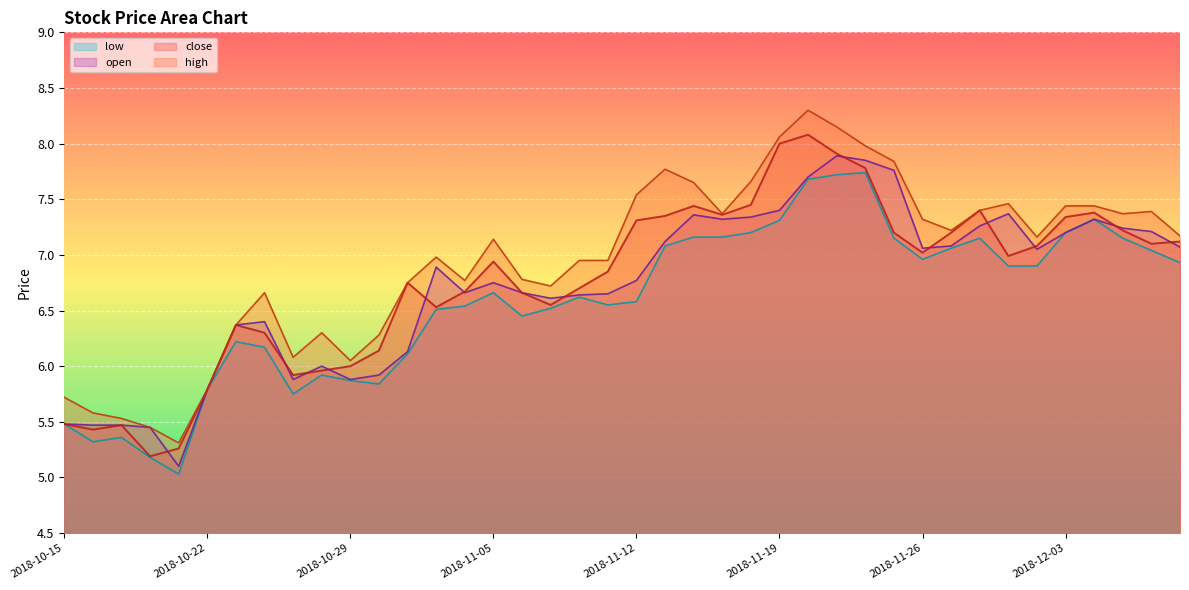

What is the difference between the maximum and minimum values in the close series?

2.9